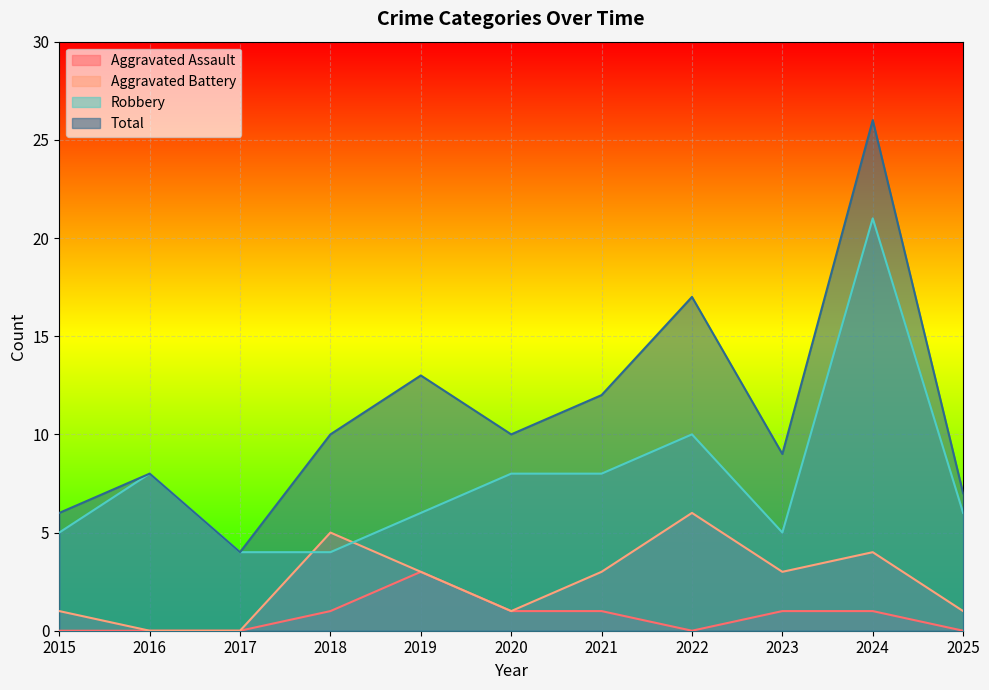

How many values in the Robbery series exceed 6?

5